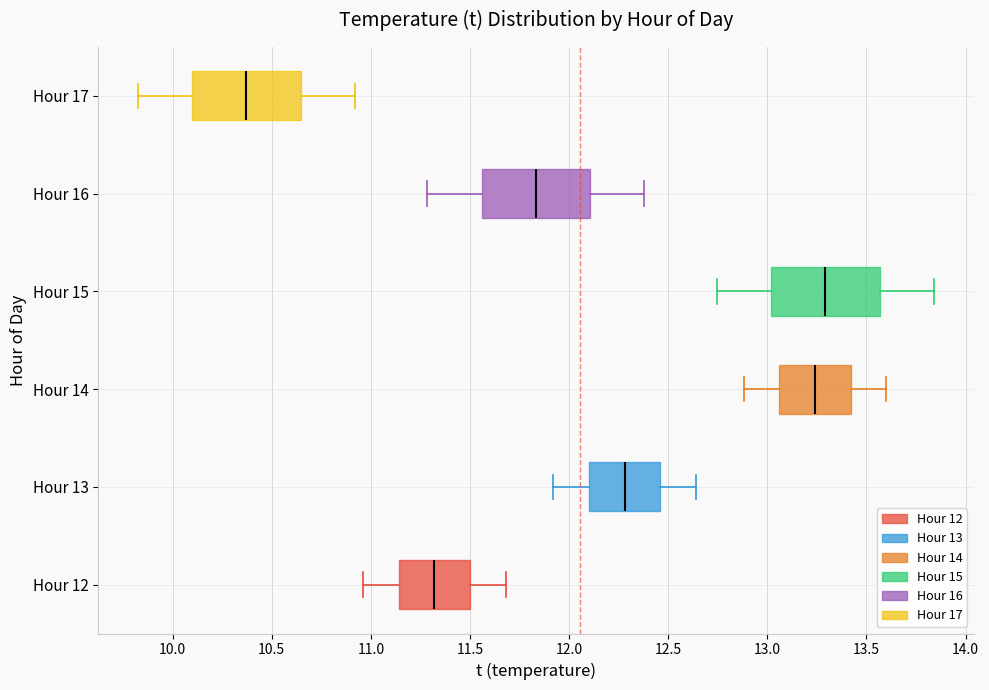

Reading bottom to top, read every box against the x-axis: the position of its median line, the range the box covers, and the ends of its whiskers. The values are not printed on the chart, so give them approximately, as read against the axis.

Hour 12: median 11.30, box 11.15 to 11.50, whiskers 10.95 to 11.70
Hour 13: median 12.30, box 12.10 to 12.45, whiskers 11.90 to 12.65
Hour 14: median 13.25, box 13.05 to 13.40, whiskers 12.90 to 13.60
Hour 15: median 13.30, box 13.00 to 13.55, whiskers 12.75 to 13.85
Hour 16: median 11.85, box 11.55 to 12.10, whiskers 11.30 to 12.40
Hour 17: median 10.35, box 10.10 to 10.65, whiskers 9.85 to 10.90